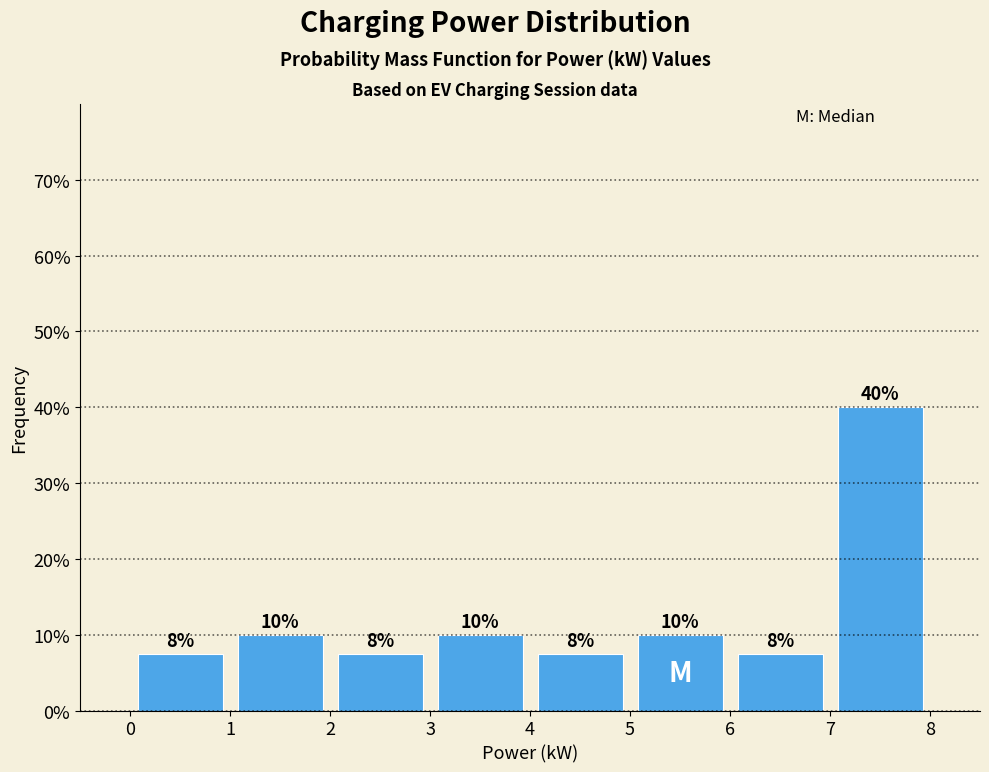

Over which range of the x-axis is the bar tallest?

7 to 8